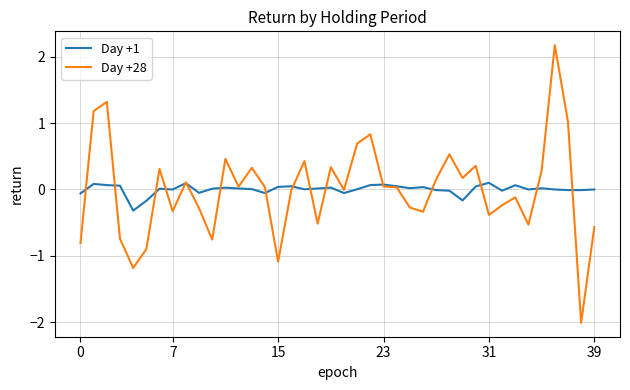

What is the lowest value of the Day +28 series?

-2.0